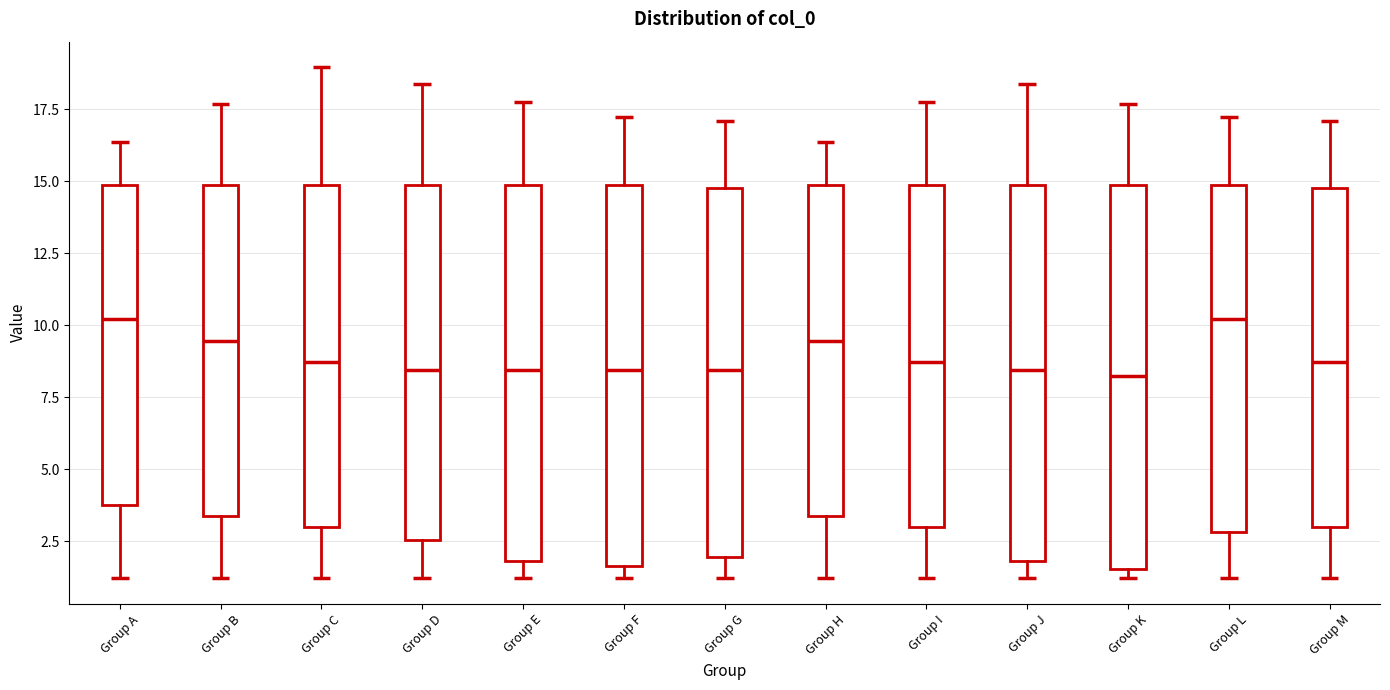

Reading left to right, transcribe this box plot: for each box, give where its median line is, the range the box spans, and where its two whiskers end, as read against the y-axis. The values are not printed on the chart, so give them approximately, as read against the axis.

Group A: median 10.0, box 4.0 to 15.0, whiskers 1.0 to 16.5
Group B: median 9.5, box 3.5 to 15.0, whiskers 1.0 to 17.5
Group C: median 8.5, box 3.0 to 15.0, whiskers 1.0 to 19.0
Group D: median 8.5, box 2.5 to 15.0, whiskers 1.0 to 18.5
Group E: median 8.5, box 2.0 to 15.0, whiskers 1.0 to 18.0
Group F: median 8.5, box 1.5 to 15.0, whiskers 1.0 to 17.0
Group G: median 8.5, box 2.0 to 15.0, whiskers 1.0 to 17.0
Group H: median 9.5, box 3.5 to 15.0, whiskers 1.0 to 16.5
Group I: median 8.5, box 3.0 to 15.0, whiskers 1.0 to 18.0
Group J: median 8.5, box 2.0 to 15.0, whiskers 1.0 to 18.5
Group K: median 8.0, box 1.5 to 15.0, whiskers 1.0 to 17.5
Group L: median 10.0, box 3.0 to 15.0, whiskers 1.0 to 17.0
Group M: median 8.5, box 3.0 to 15.0, whiskers 1.0 to 17.0